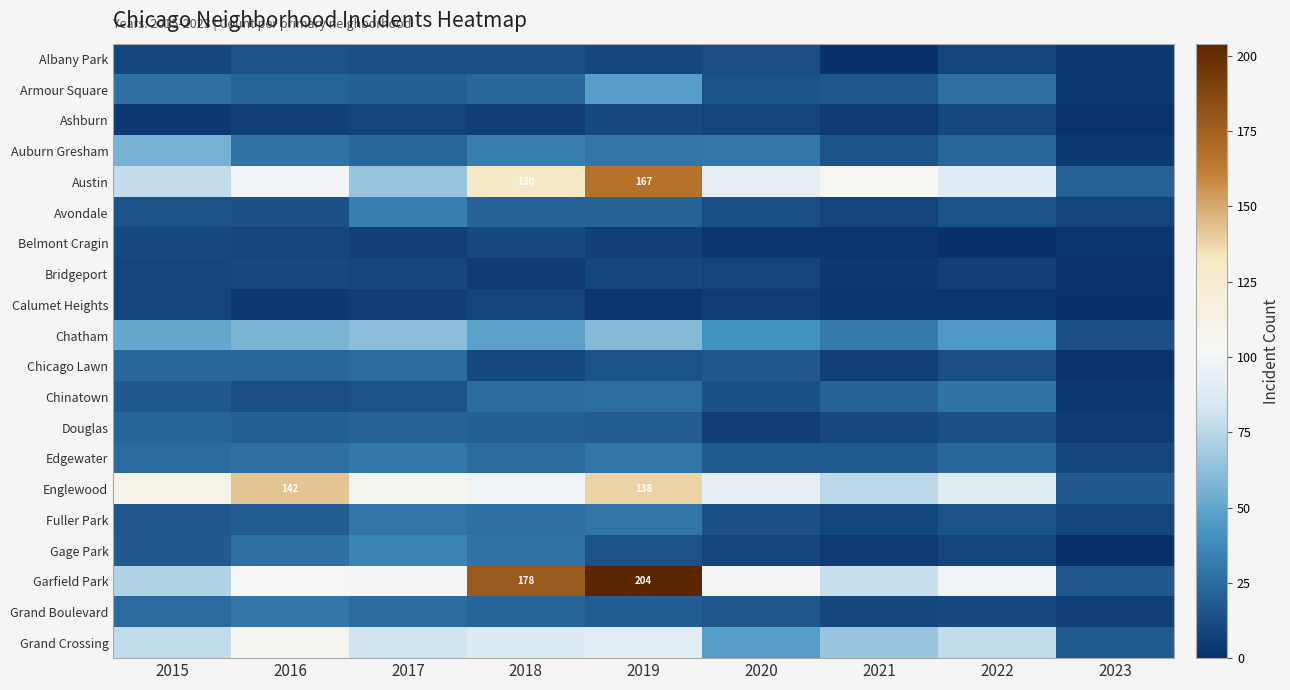

At which label is Douglas closest to 13?

2022